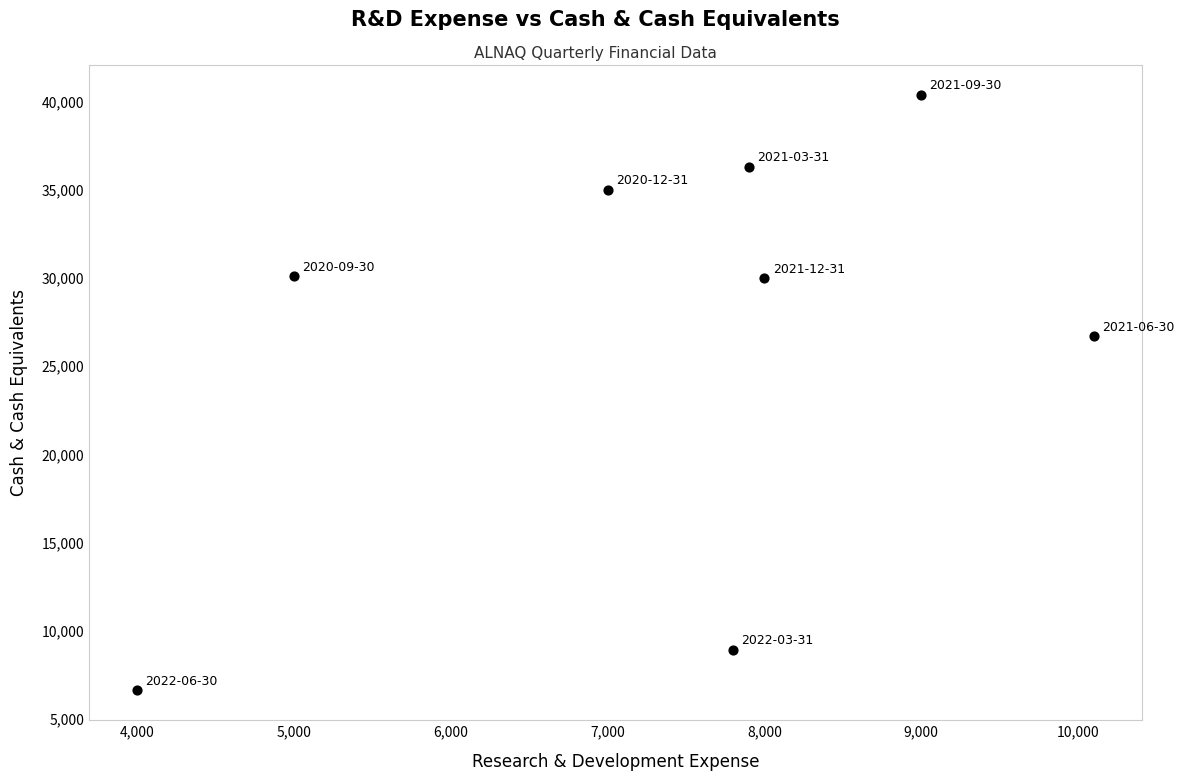

What Y value in the scatter plot is closest to 23500?

26700